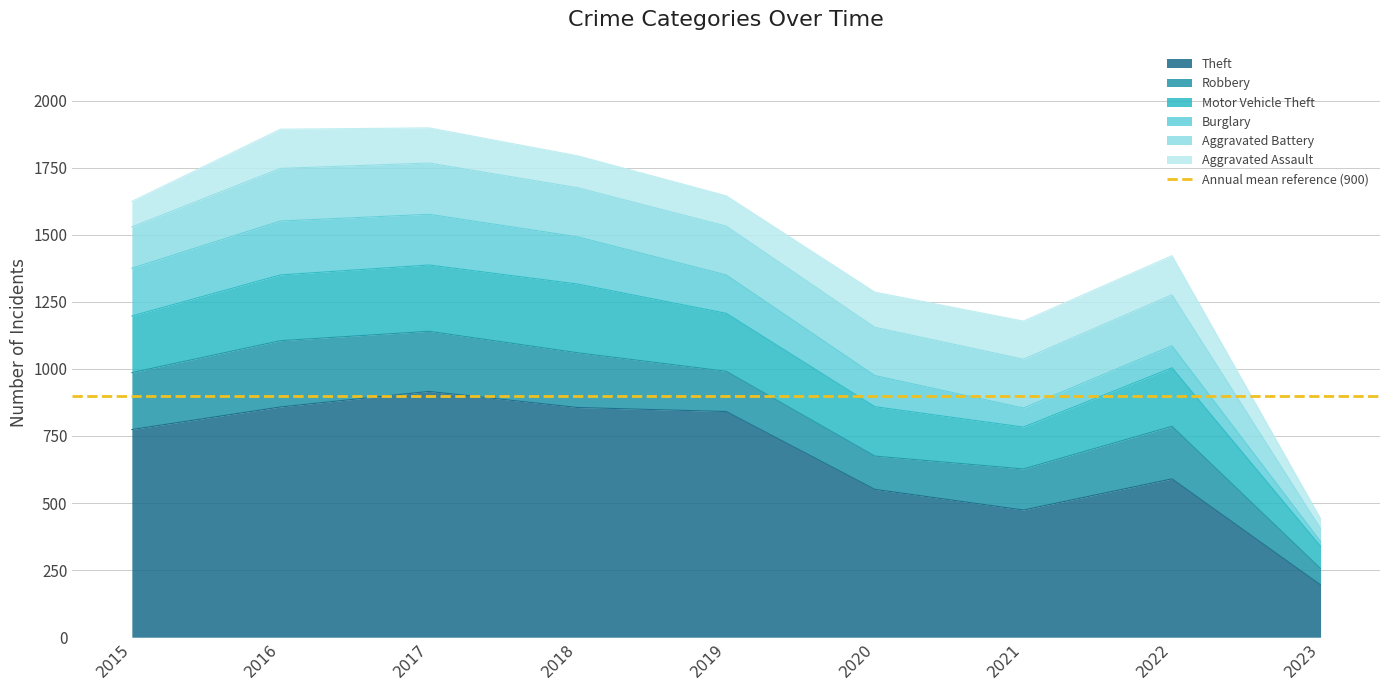

At which category does Aggravated Assault reach its first local valley?

2019